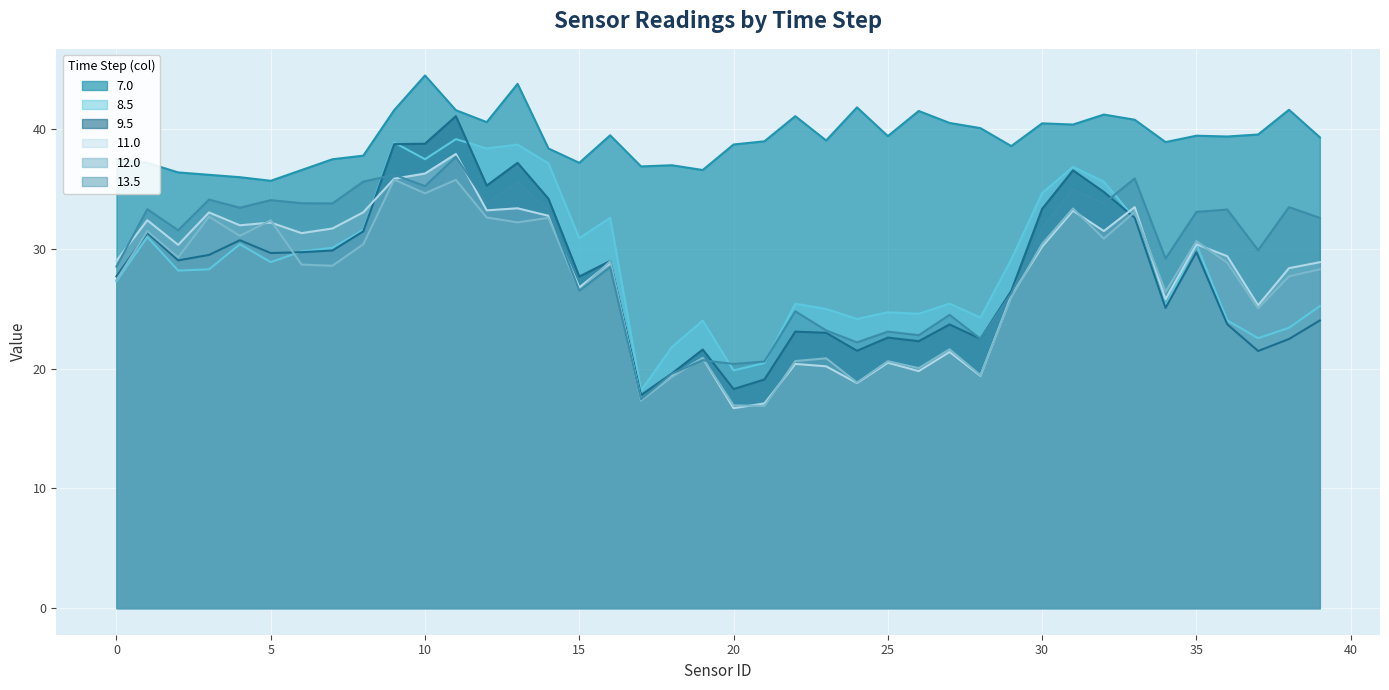

The 12.0 series shows 26.7 at 21.0. True or false?

False